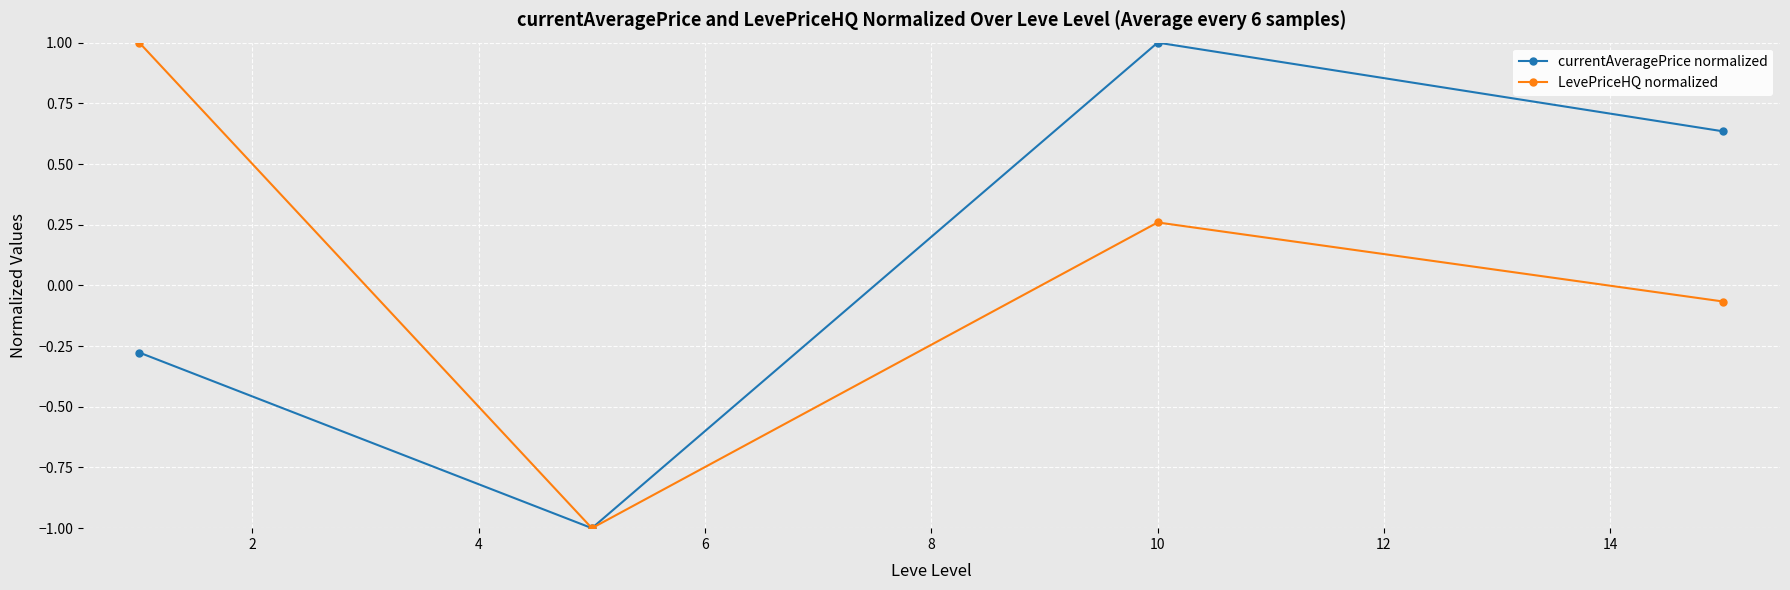

What is the value of the LevePriceHQ normalized point at the 1st from the left?

1.0